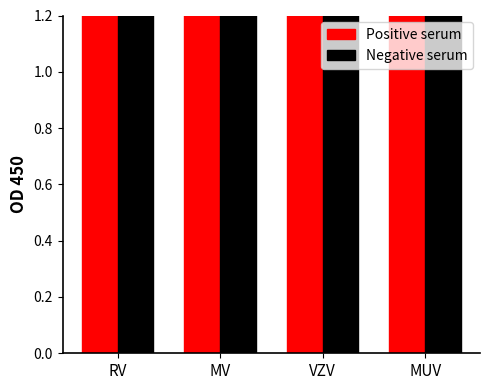

How many bars are there in each group?

2